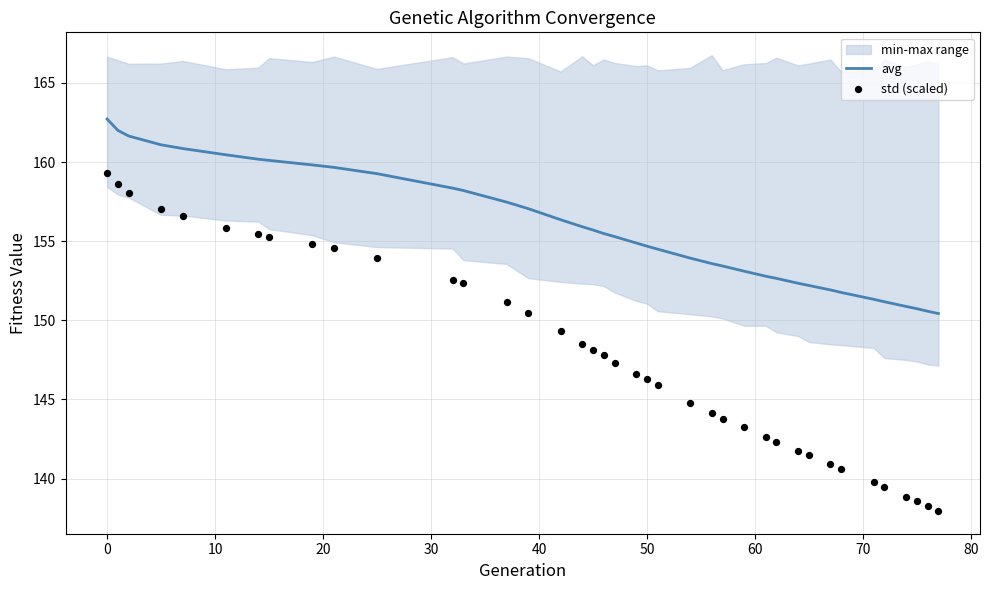

Which series has the widest spread of Y values?

std (scaled)